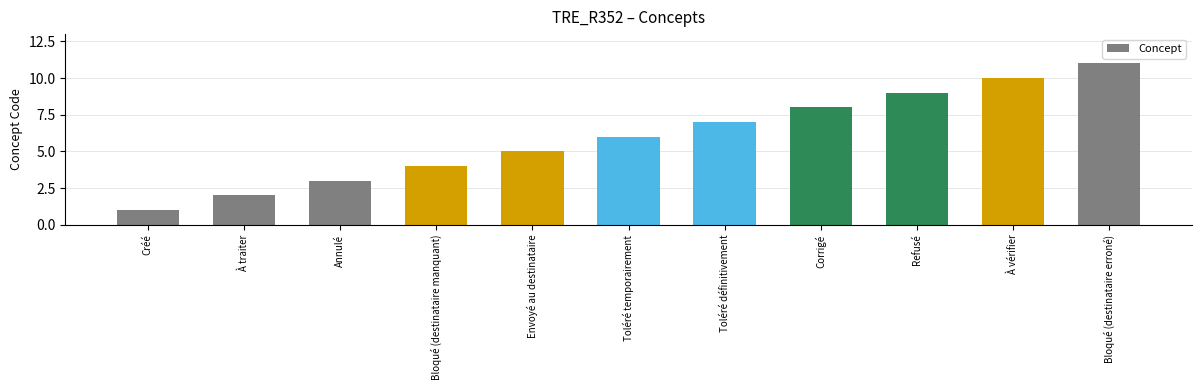

How many distinct data groups are displayed?

1